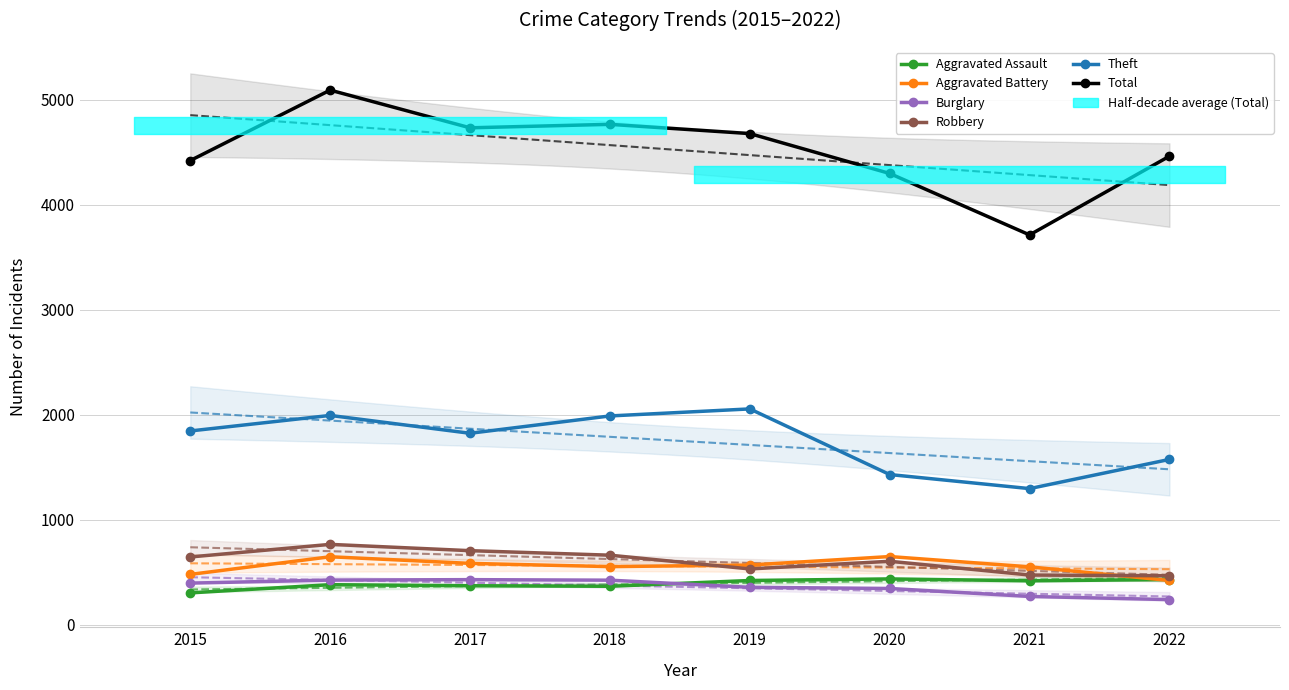

True or false: Burglary and Theft intersect in this chart.

False